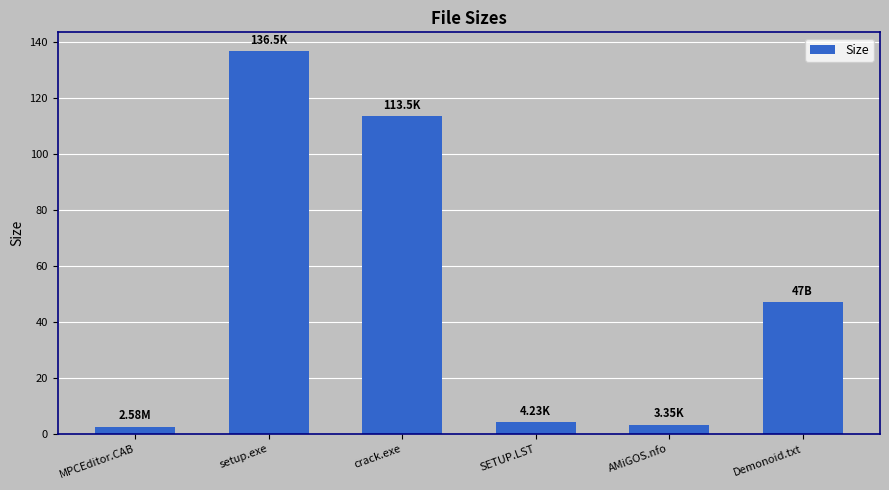

At which category does the chart reach its peak across all series?

setup.exe